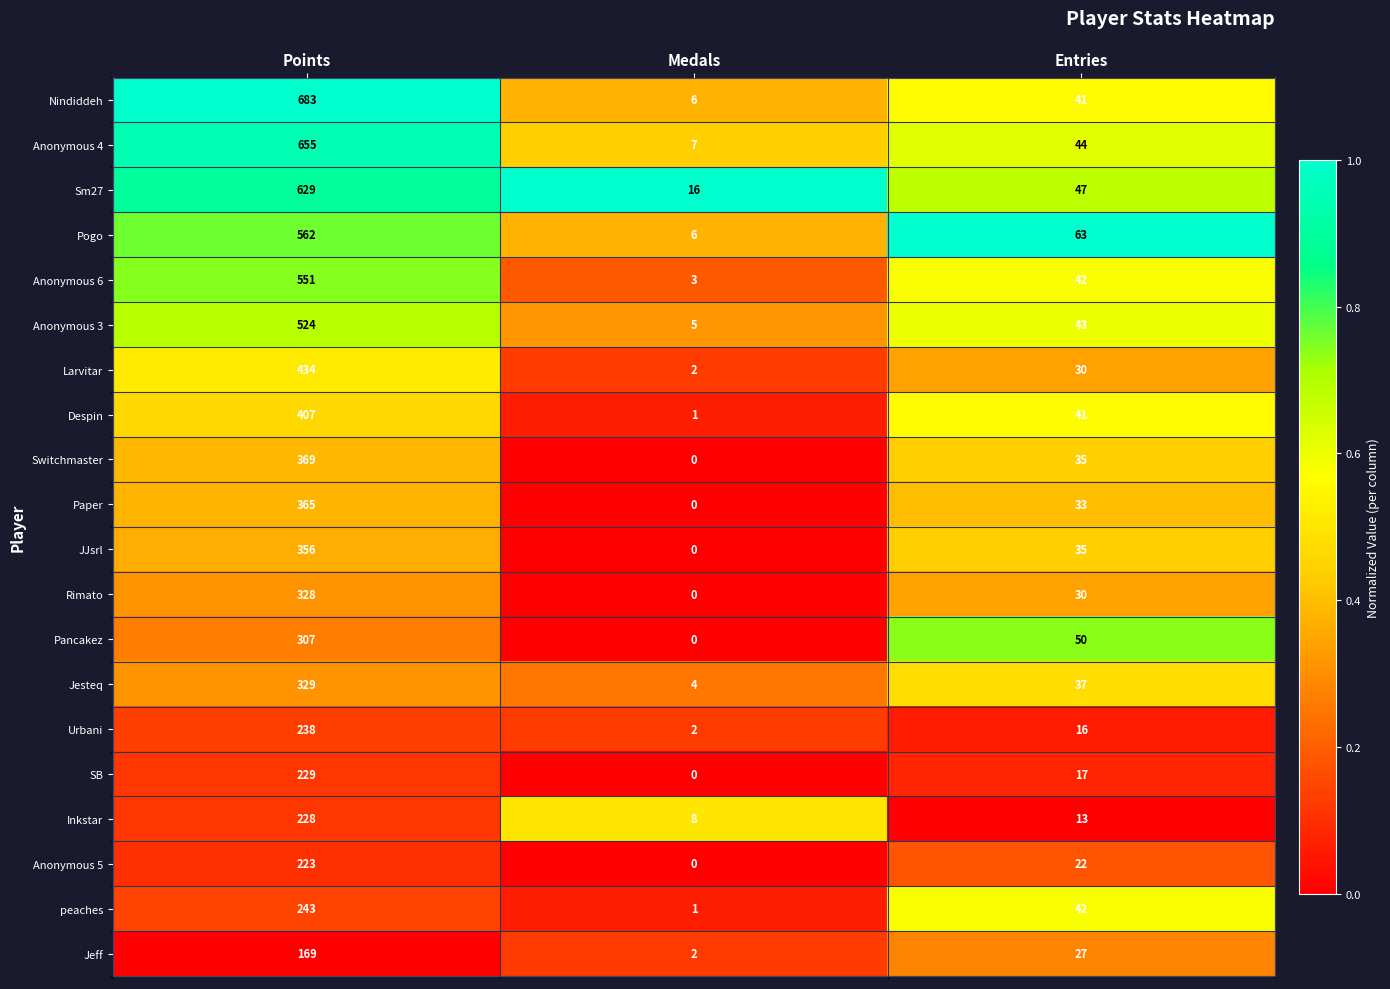

Where is Inkstar nearest to the value 118?

Entries